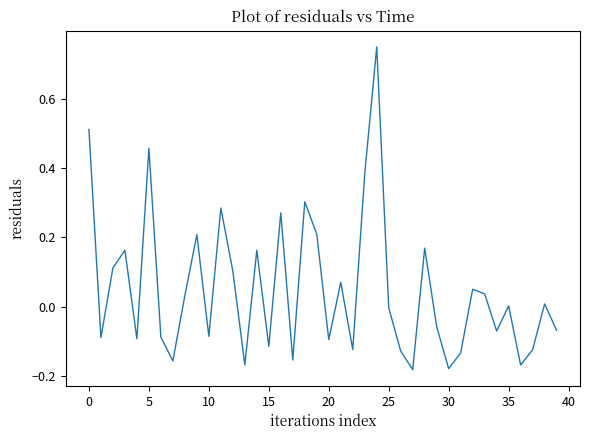

What is the difference between the maximum and minimum values?

0.9